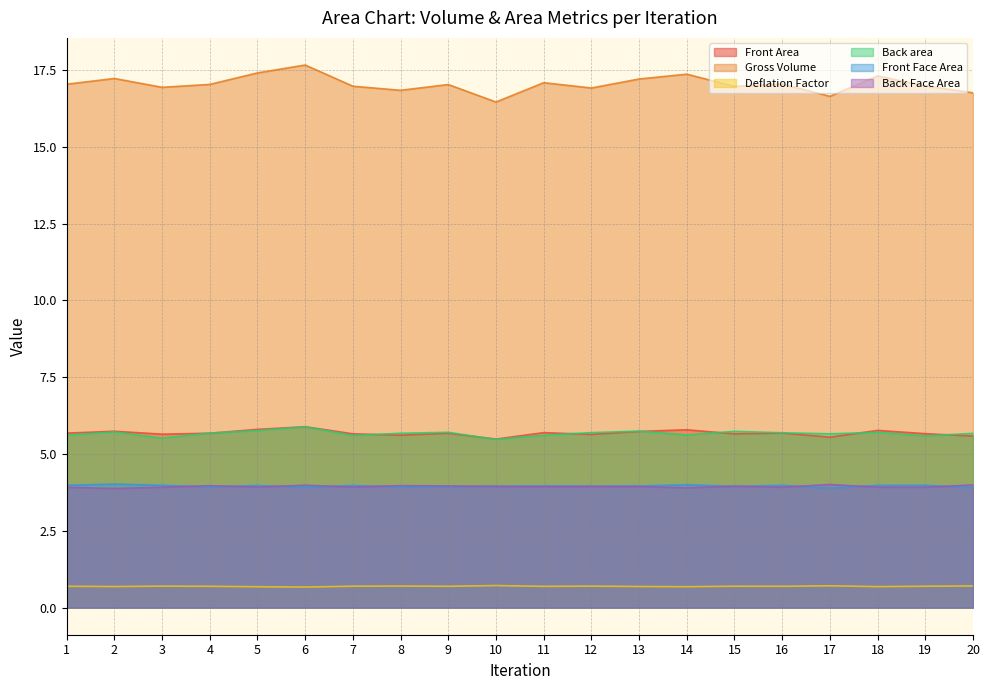

The Back area series shows 5.7 at 18. True or false?

True